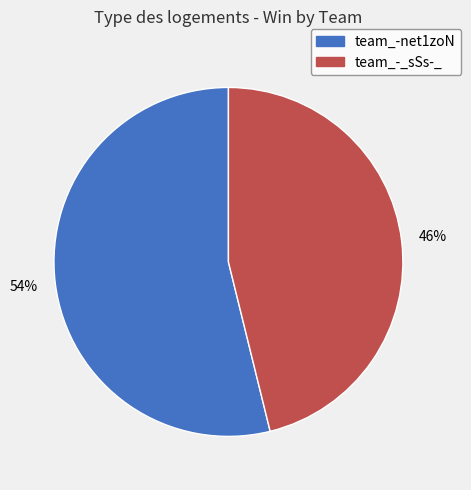

Is it true that team_-net1zoN is 45% of the pie?

False